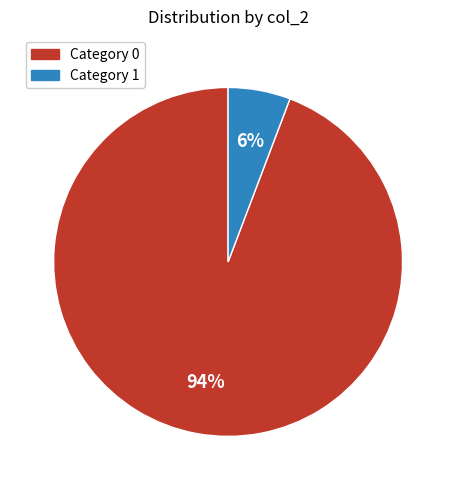

To the nearest percent, what is the average slice percentage?

50%